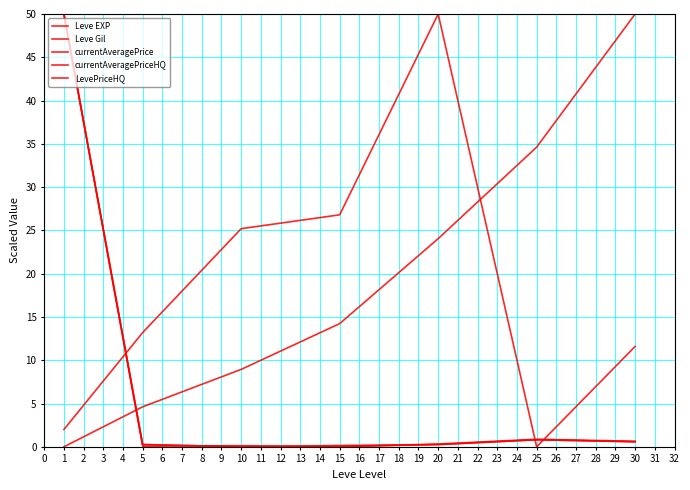

What is the value of the currentAveragePrice point at the 7th from the left?

0.6